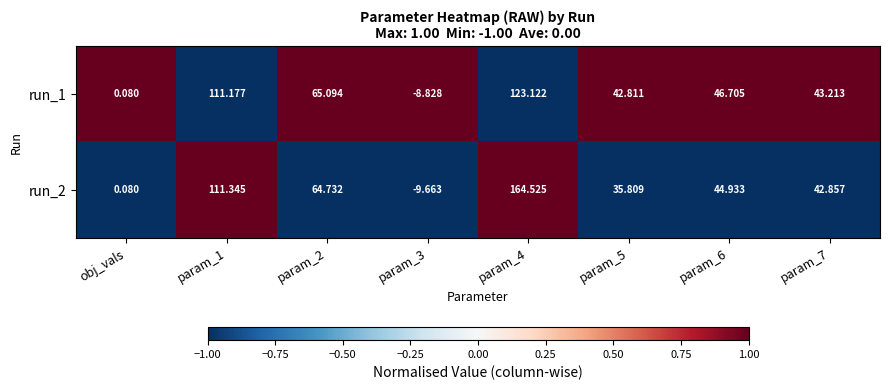

At how many categories does at least one series exceed 0?

7